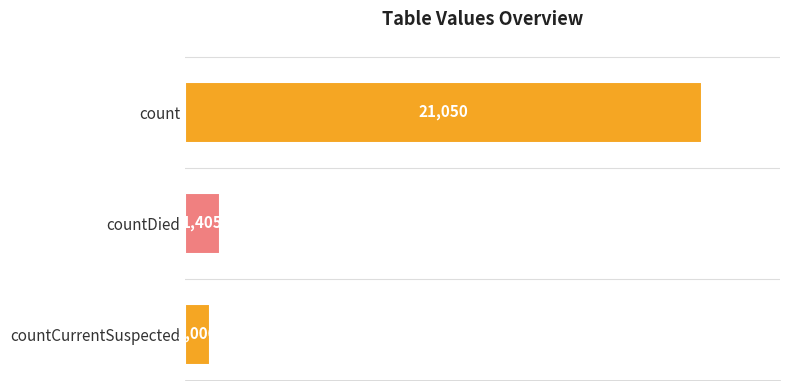

Reading bottom to top, transcribe all the data shown in this chart.

1006	1405	21050